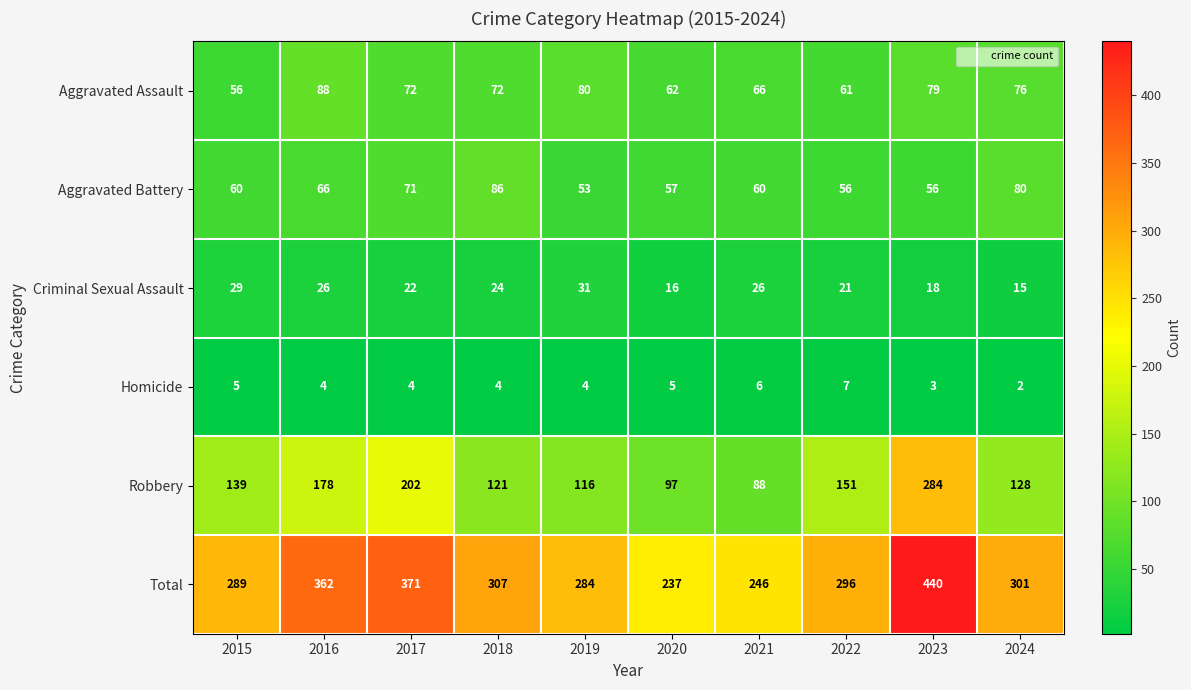

What is the minimum value shown in the chart?

2